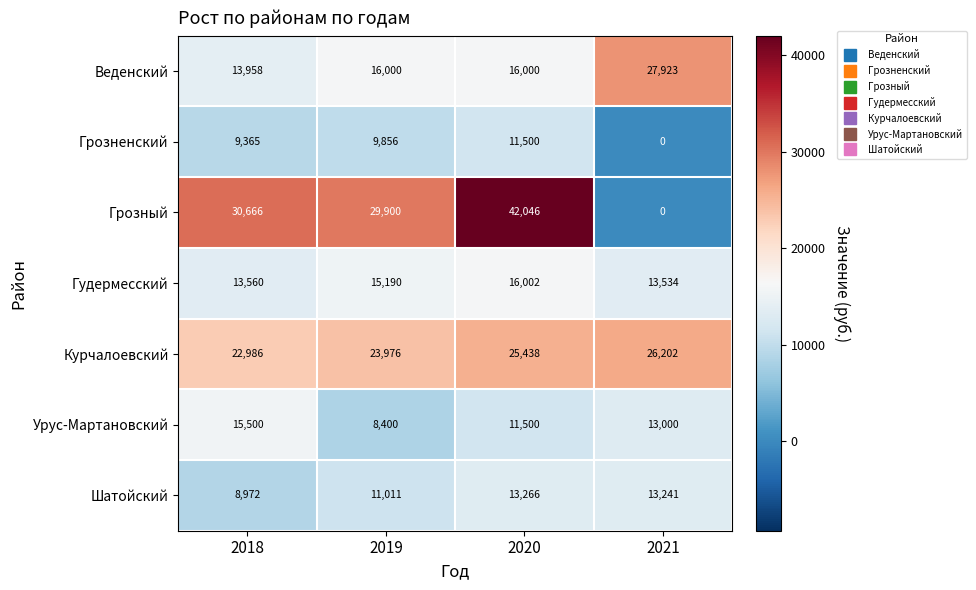

What is the spread (max minus min) of values at 2019?

21500